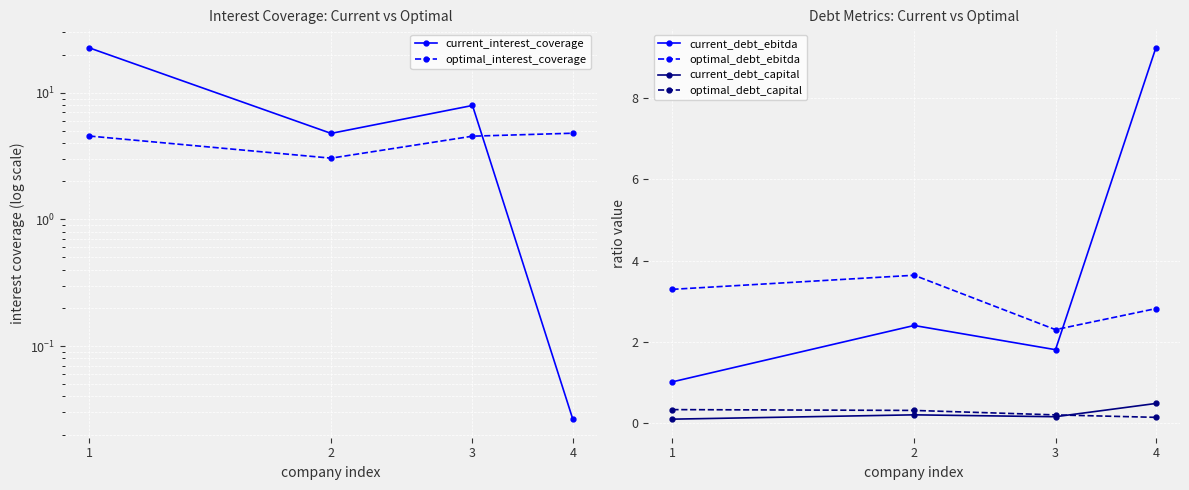

Reading left to right, list all the values displayed in this chart.

current_interest_coverage: 22.6	4.8	7.9	0.0
optimal_interest_coverage: 4.5	3.0	4.5	4.8
current_debt_ebitda: 1.0	2.4	1.8	9.2
optimal_debt_ebitda: 3.3	3.6	2.3	2.8
current_debt_capital: 0.1	0.2	0.2	0.5
optimal_debt_capital: 0.3	0.3	0.2	0.1